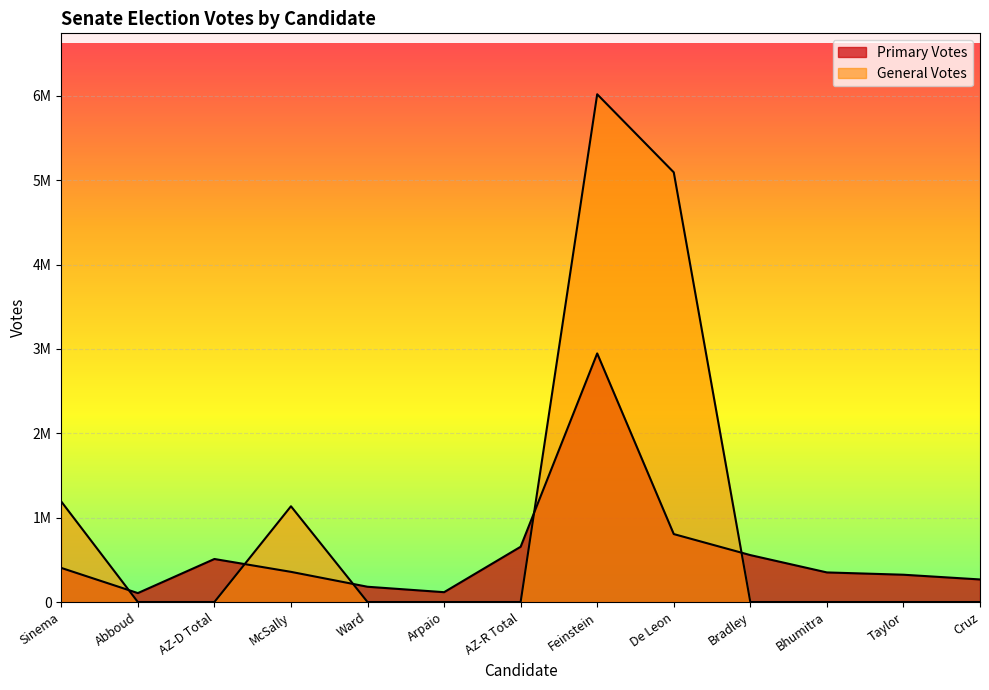

Rank the series by their maximum value, from lowest to highest.

Primary Votes, General Votes